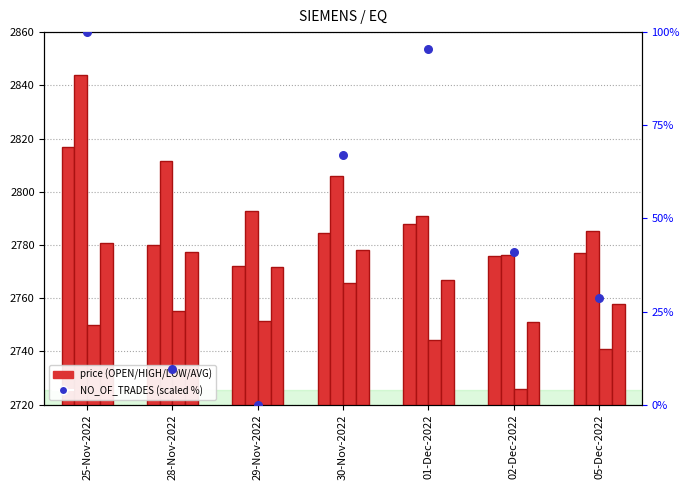

Which series has the largest Y range (max minus min)?

NO_OF_TRADES (scaled)